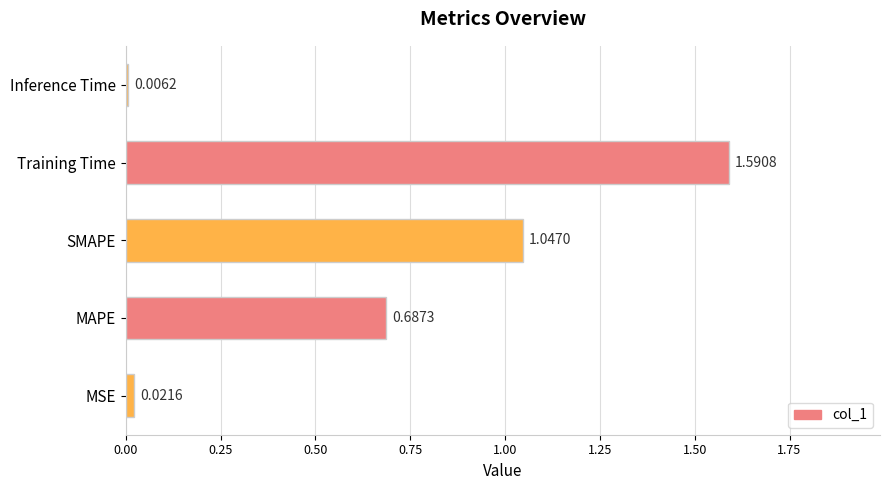

Between Training Time and MAPE, which is larger?

Training Time